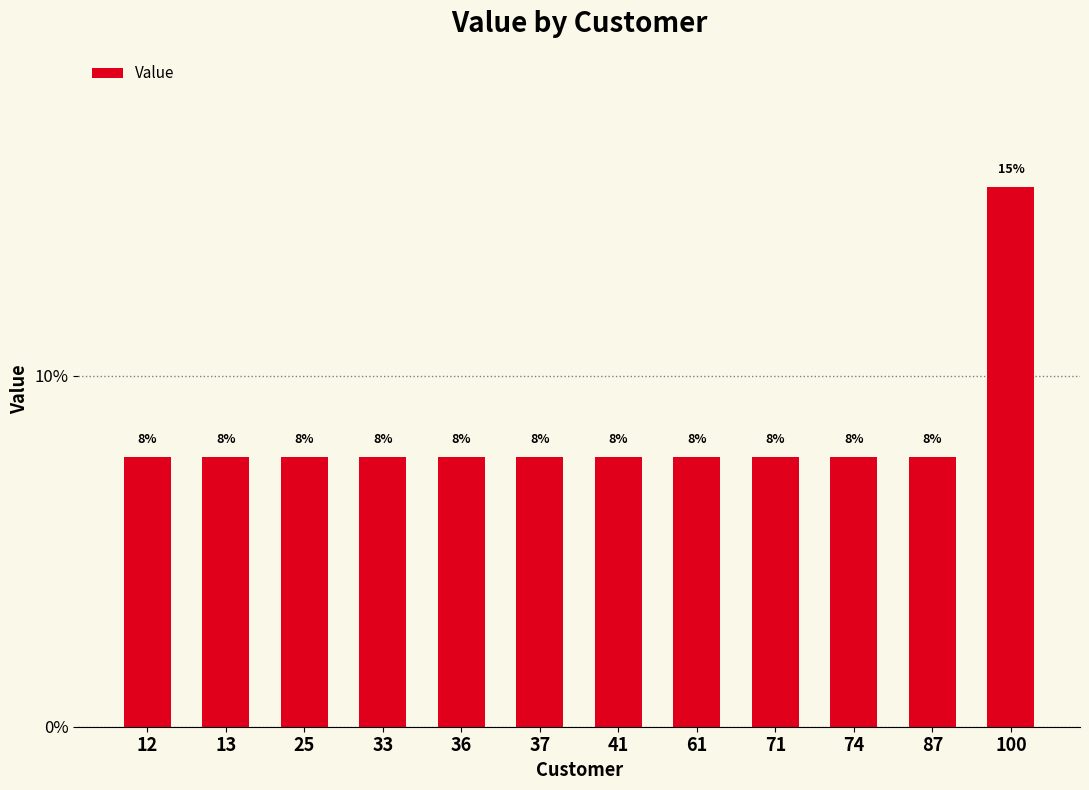

How many bars are there in total?

12